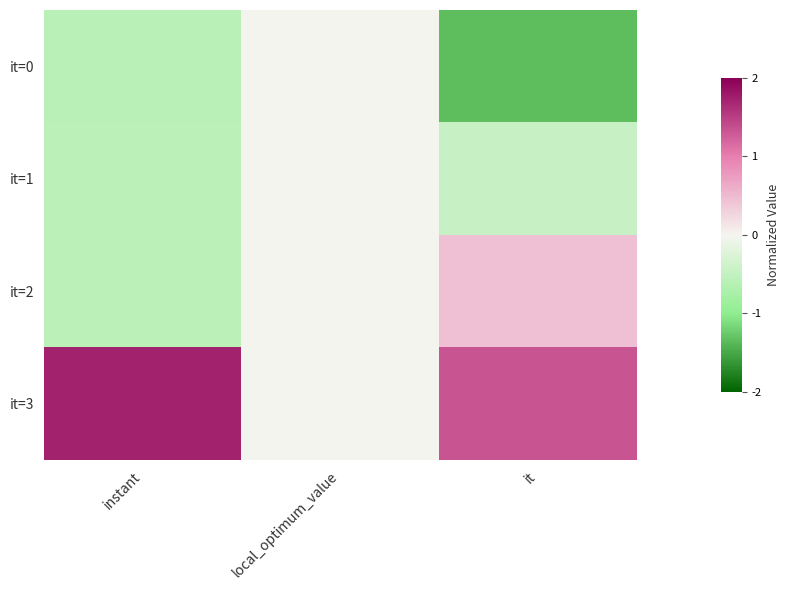

Rank the series by their average value, from lowest to highest.

it=0, it=1, it=2, it=3